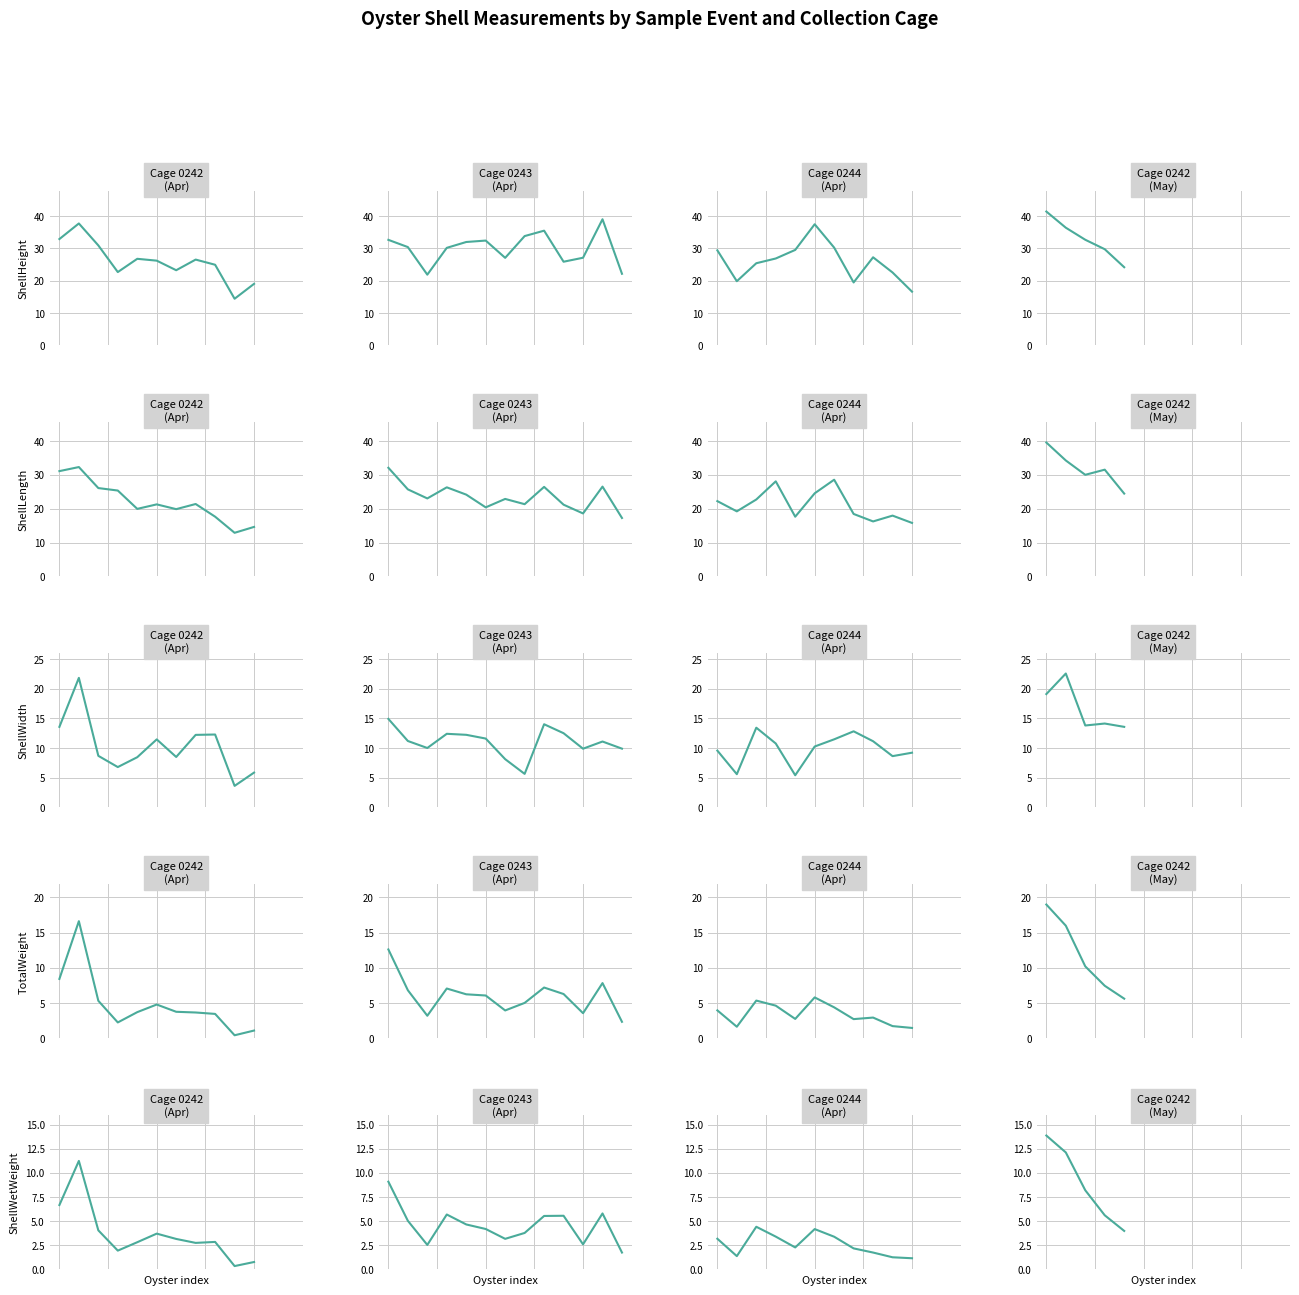

Read the ShellLength value at 4.

24.5